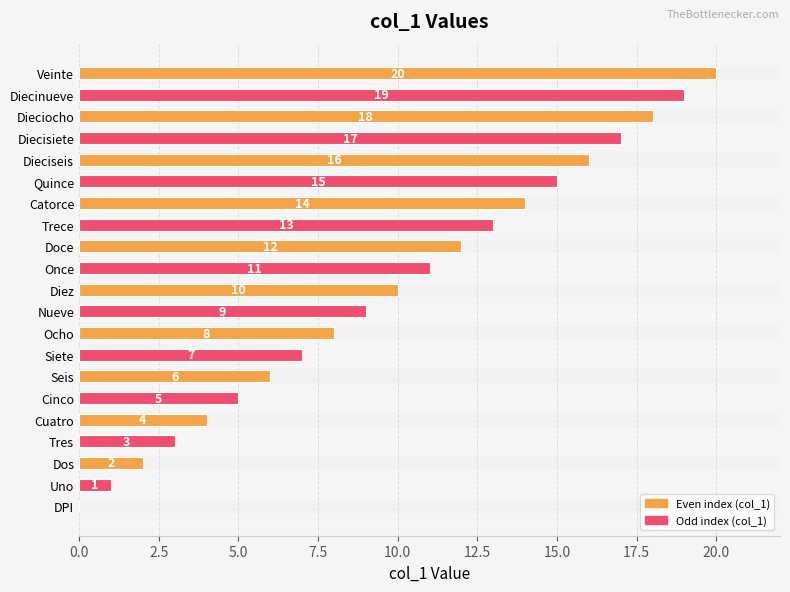

How many bars are there in total?

21